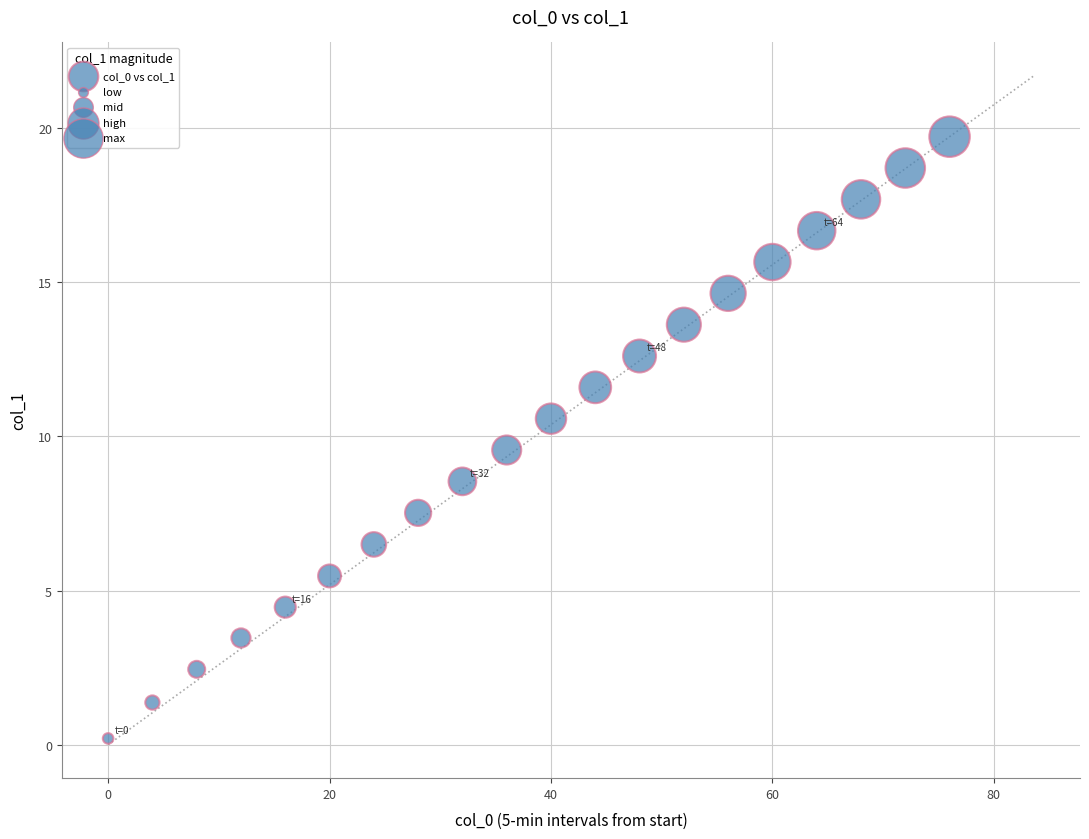

What is the range of Y values (max minus min)?

19.5